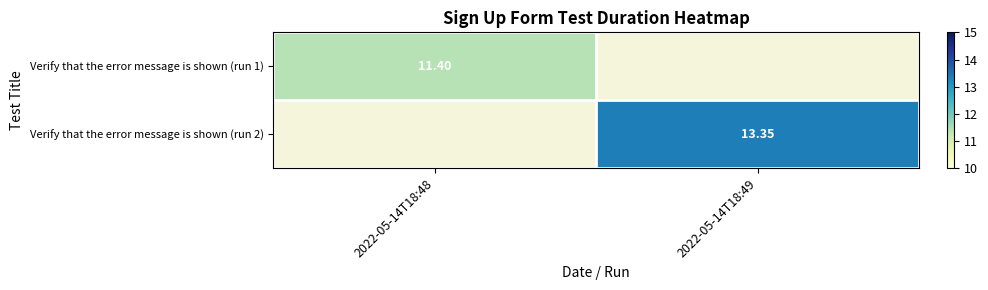

What is the sum of all Verify that the error message is shown (run 1) values?

11.4